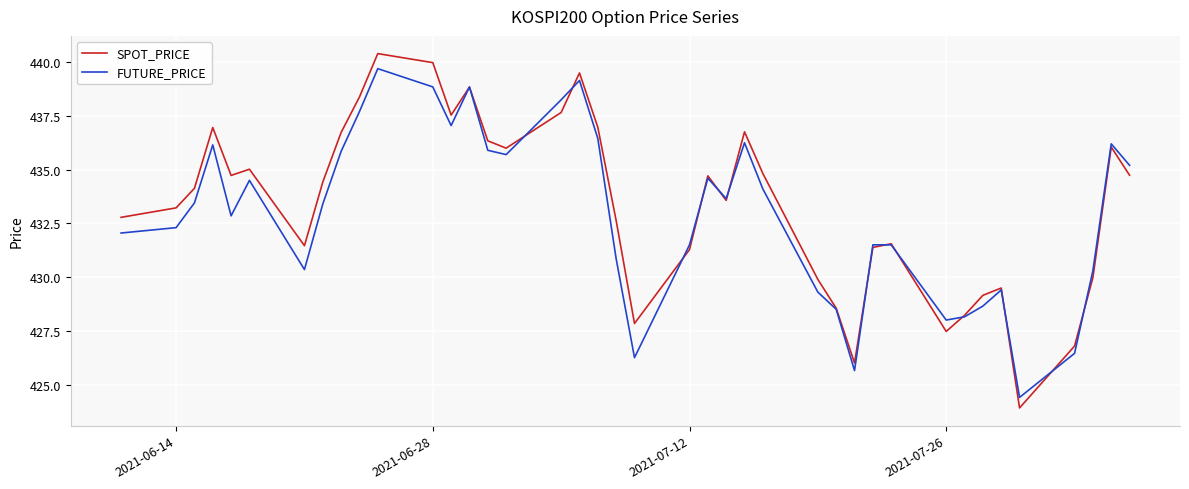

What is the highest value of the FUTURE_PRICE series?

439.7